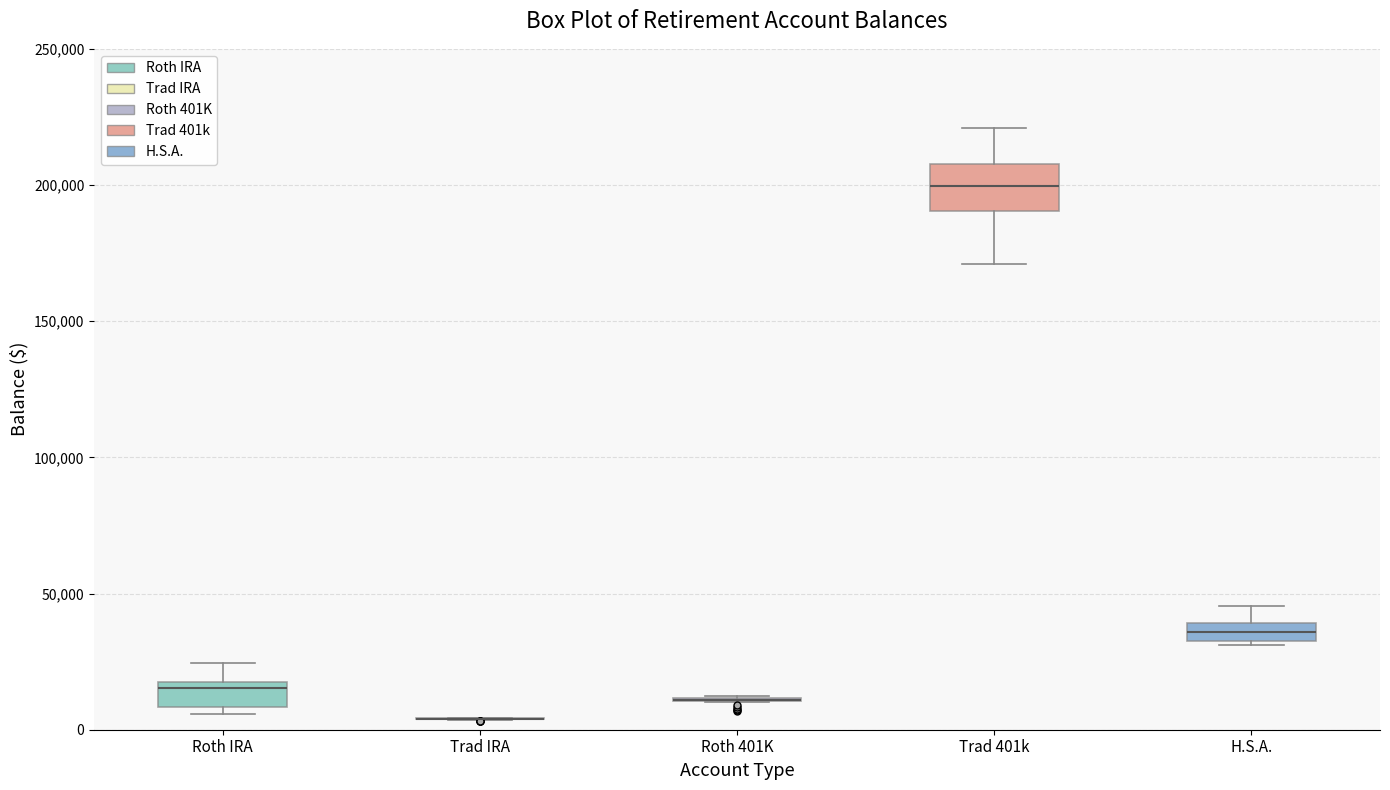

Comparing the boxes themselves (not the whiskers), which one is the tallest?

Trad 401k